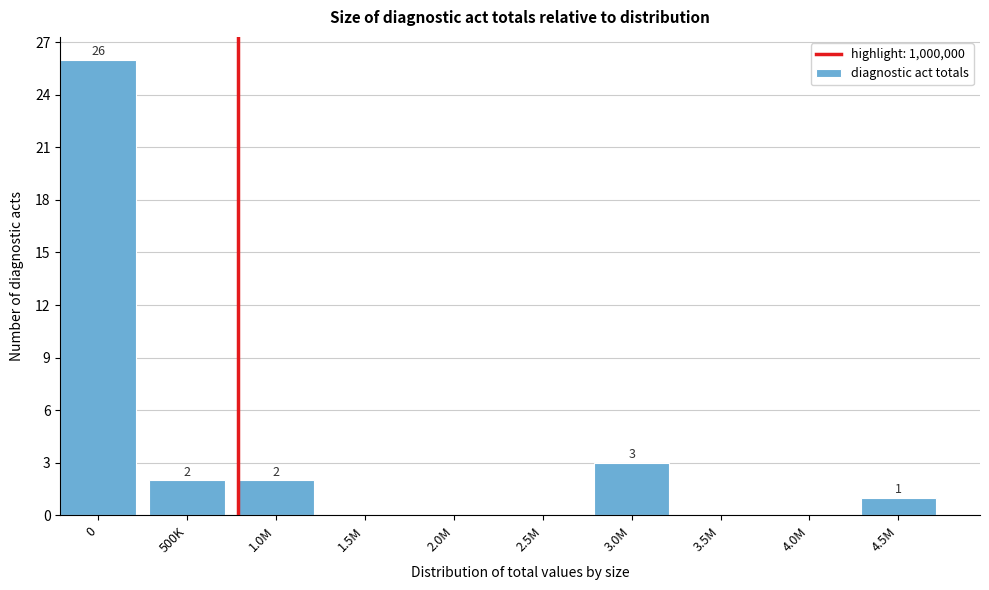

Reading left to right, what are all the values shown in this chart?

0=26	500K=2	1.0M=2	1.5M=0	2.0M=0	2.5M=0	3.0M=3	3.5M=0	4.0M=0	4.5M=1